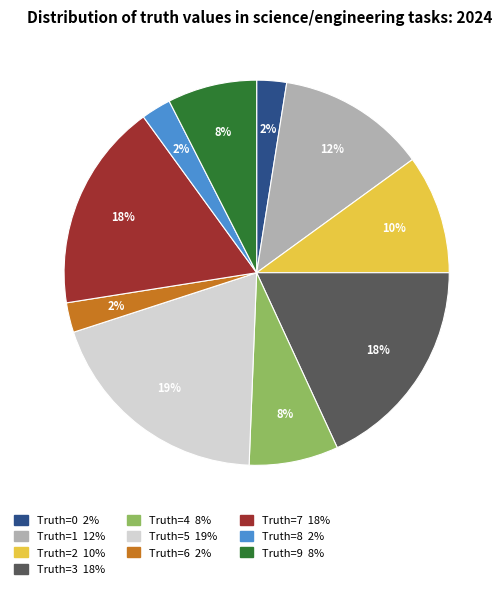

To the nearest percent, what is the average slice percentage?

10%